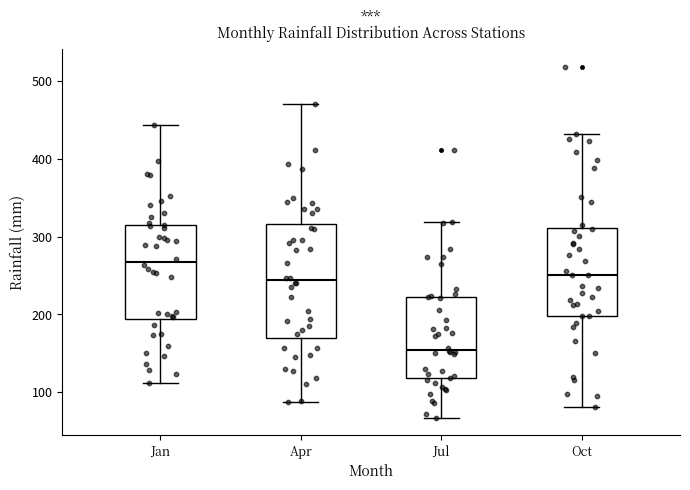

Comparing the boxes themselves (not the whiskers), which one is the tallest?

Apr